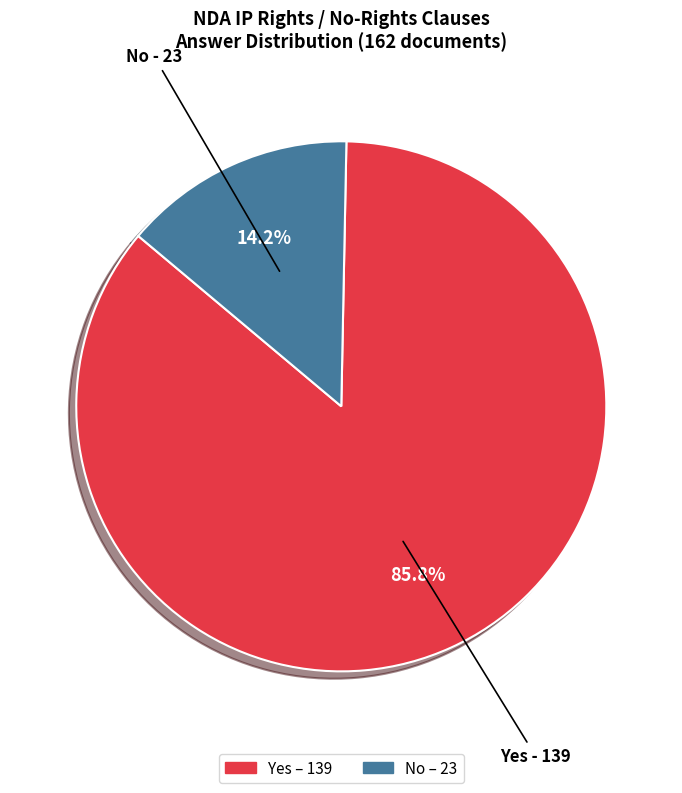

Approximately how many times larger is the value at No compared to Yes?

0.2